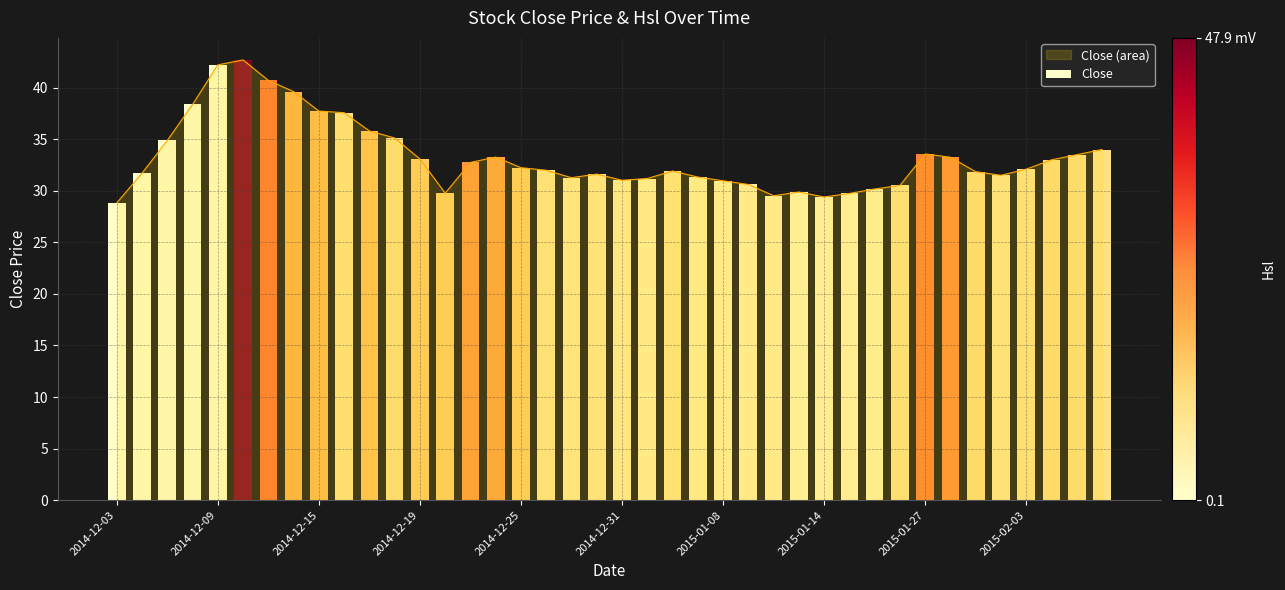

What is the change in value from 2014-12-18 to 2015-01-15?

-5.4